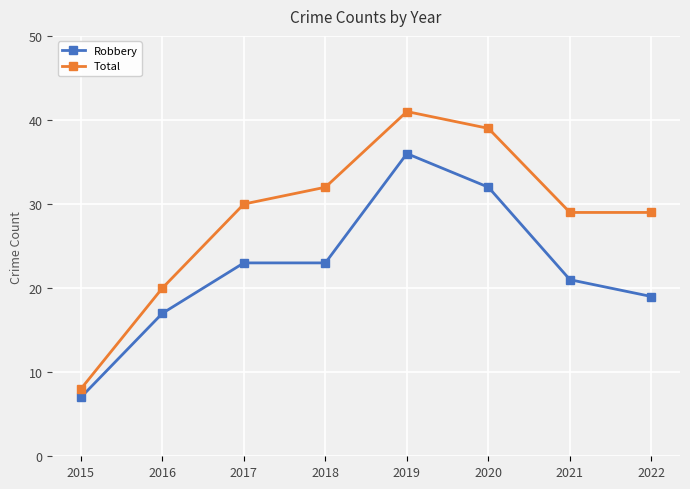

What is the total value across all series at 2022?

48